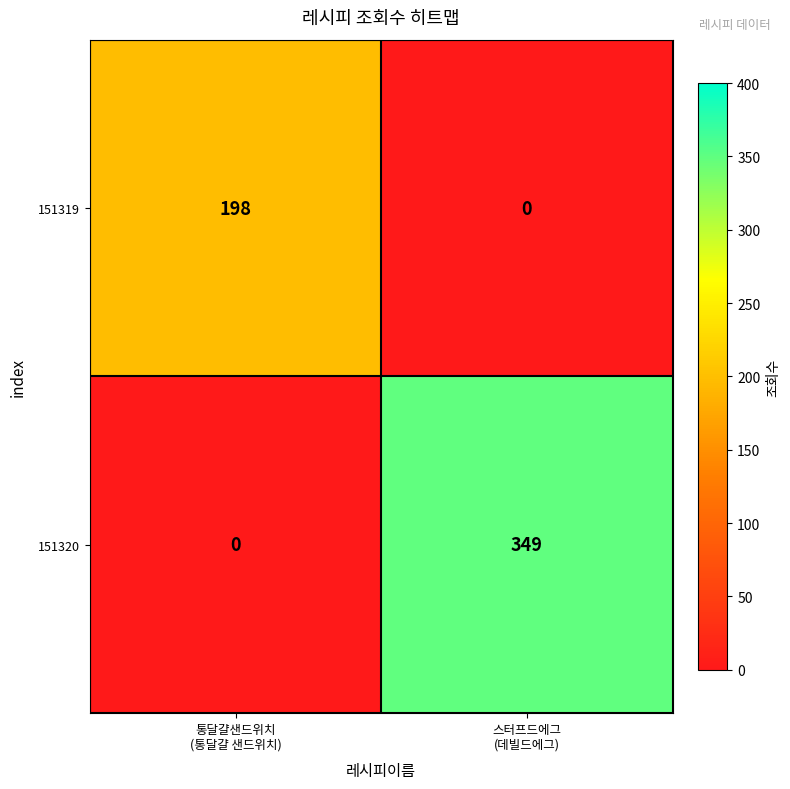

List the series in order of their overall mean, lowest first.

151319, 151320